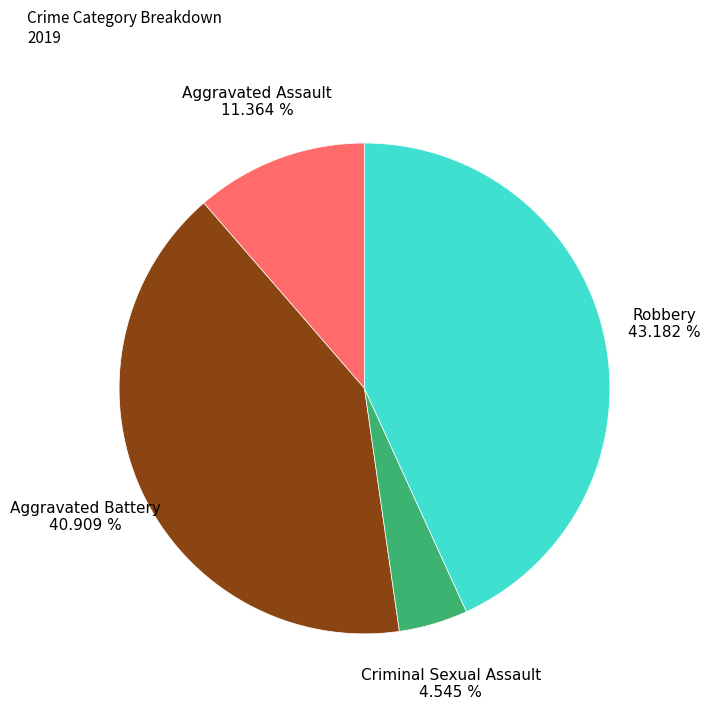

Is there any slice that represents more than half of the pie?

No